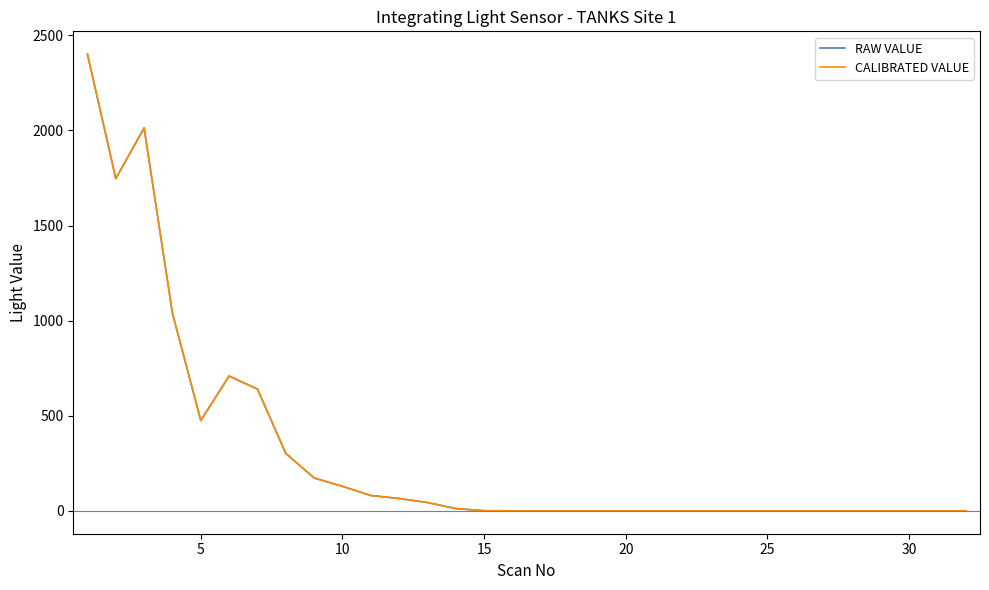

Does the chart have visible grid lines?

No